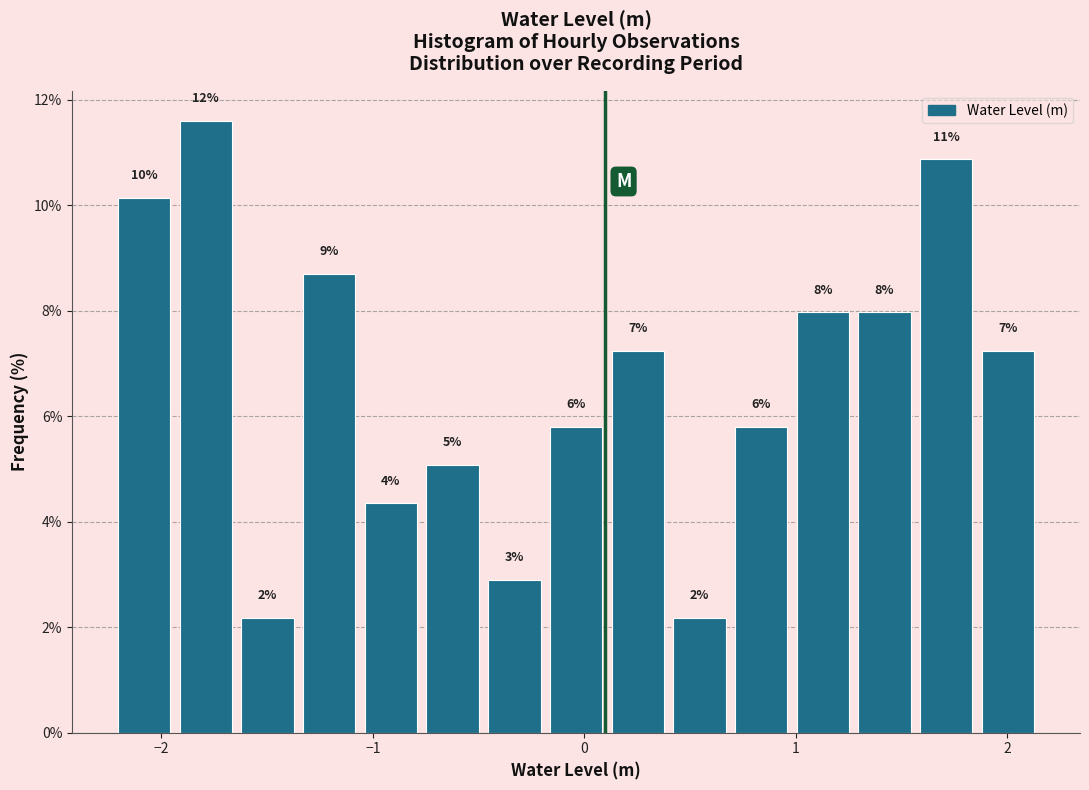

Around what value on the x-axis is the tallest bar? Give the approximate position of its centre, as read against the axis.

-1.8